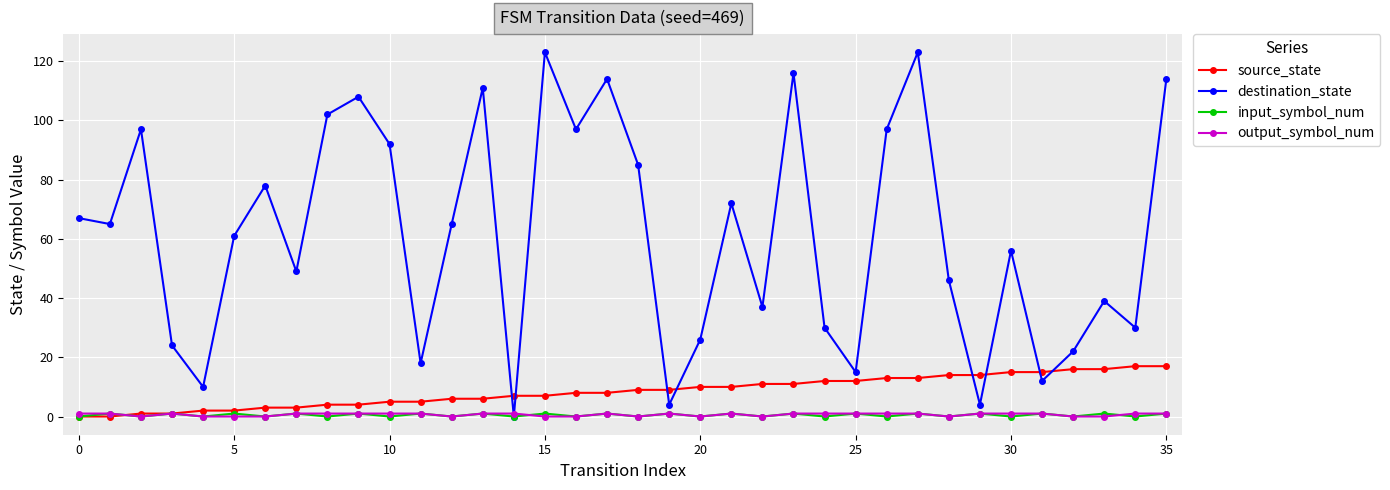

True or false: destination_state has more than 1 interior local peaks.

True